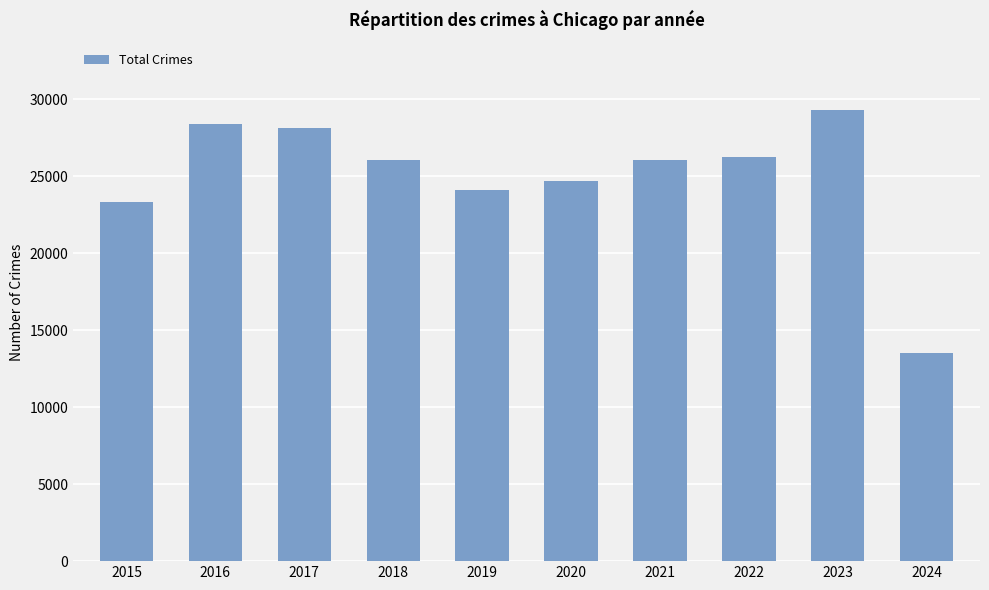

What is the average value?

24987